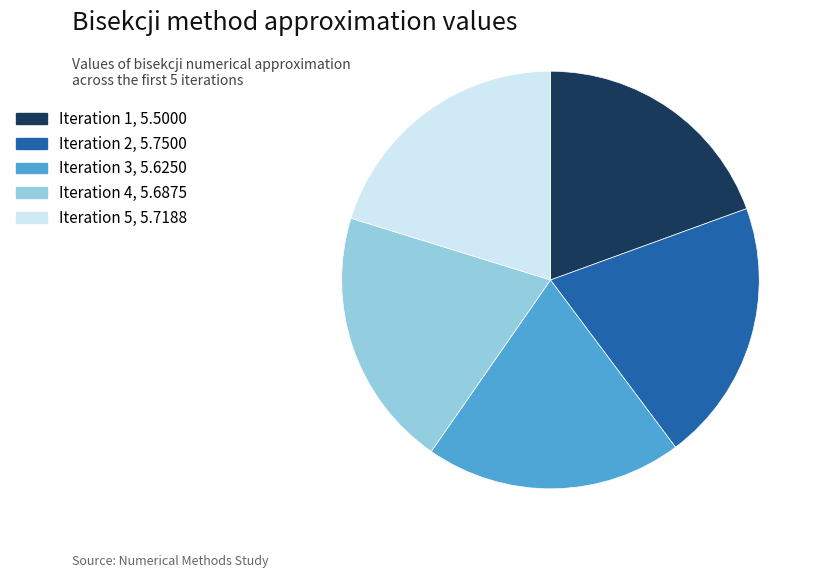

Does any single category account for the majority?

No